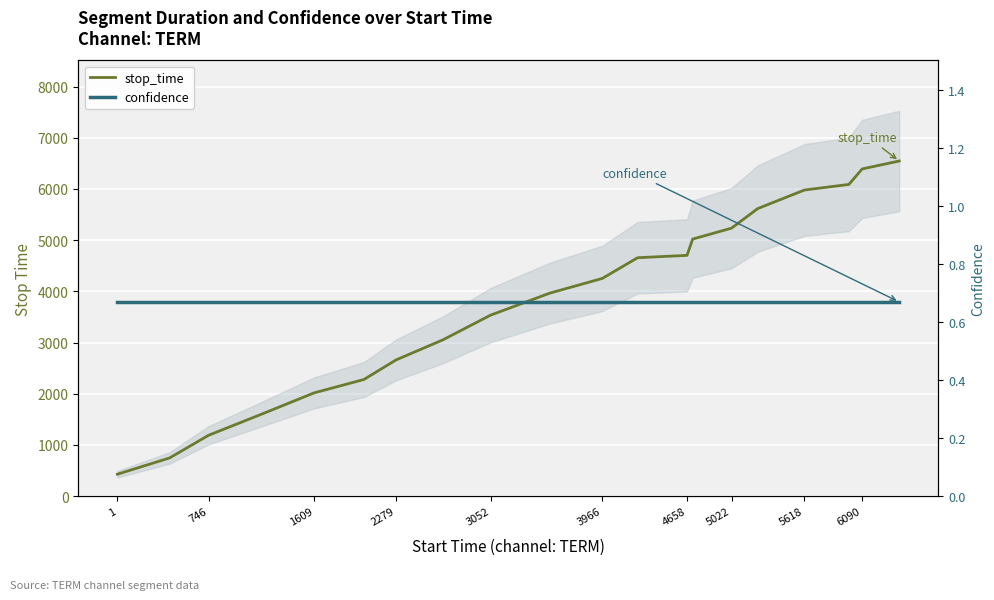

Does the chart display data point markers on the line(s)?

No